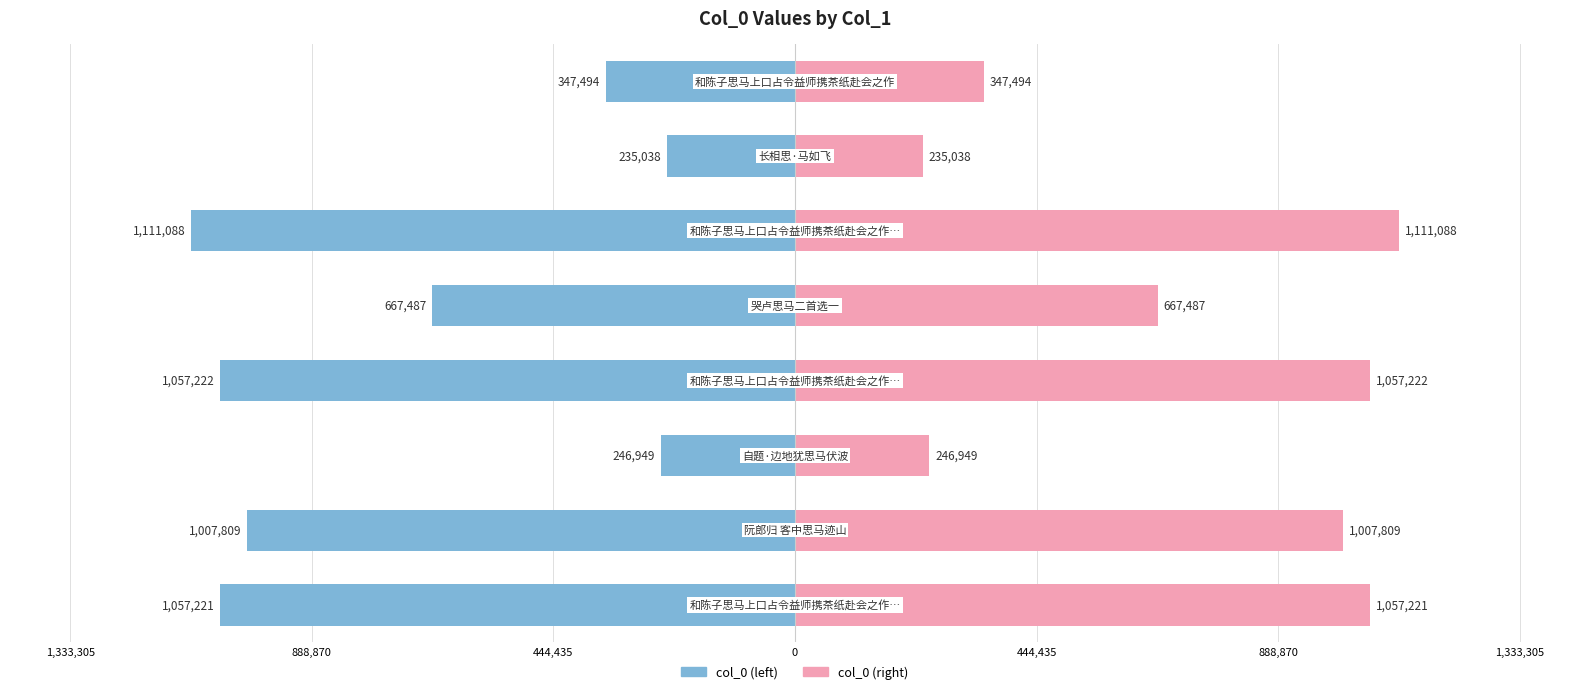

Reading right to left, list all the values displayed in this chart.

col_0 (left): -347494	-235038	-1111088	-667487	-1057222	-246949	-1007809	-1057221
col_0 (right): 347494	235038	1111088	667487	1057222	246949	1007809	1057221